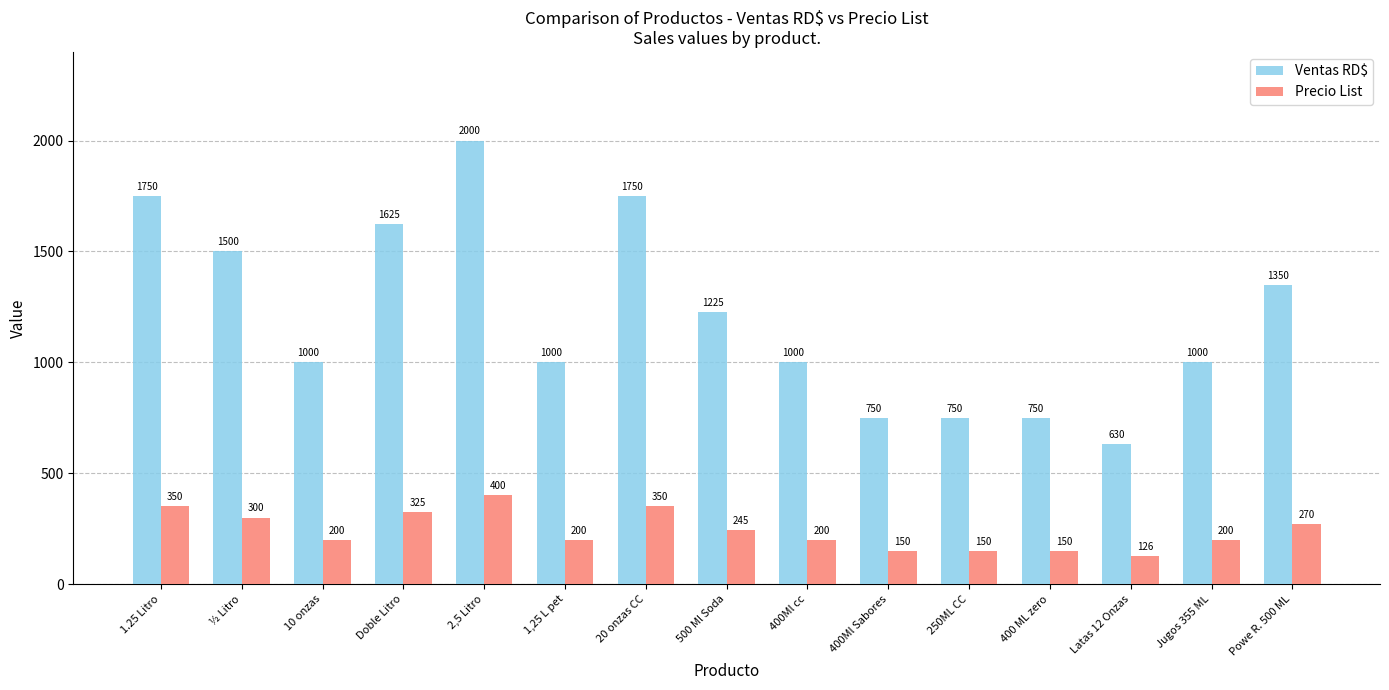

Which category has the highest value in the Ventas RD$ series?

2,5 Litro